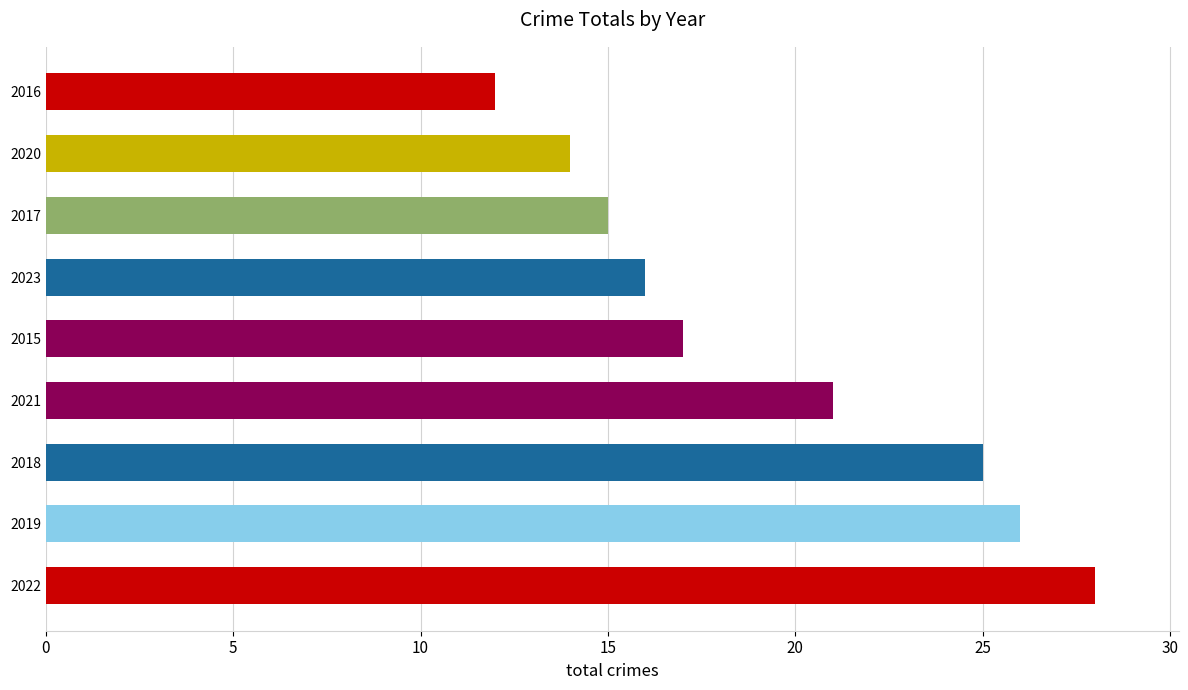

Are the bars horizontal?

Yes